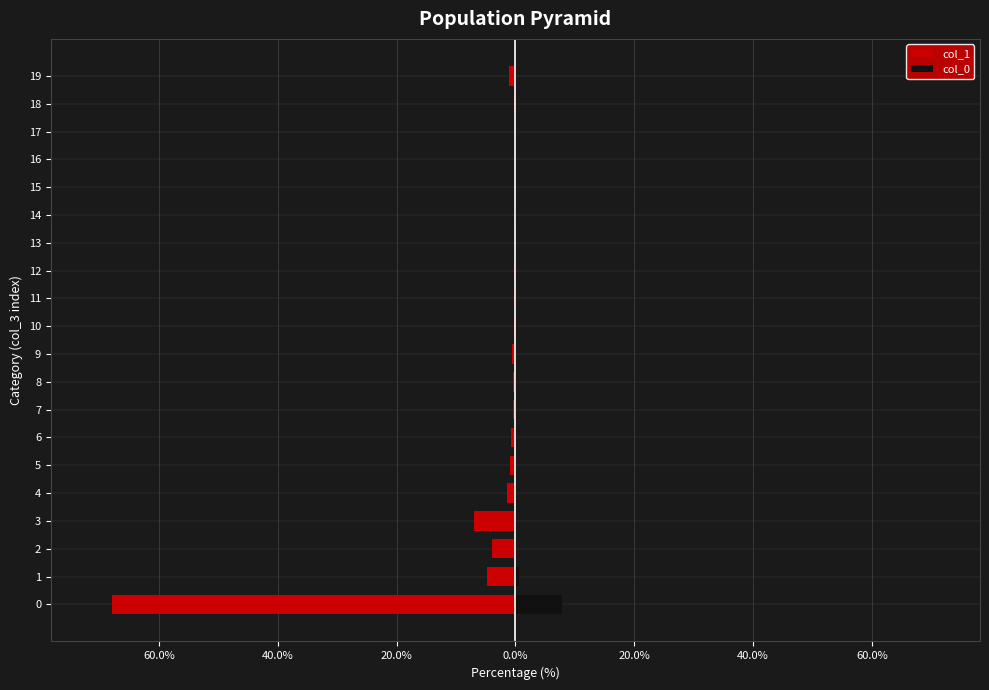

Which series has the widest spread of values?

col_1